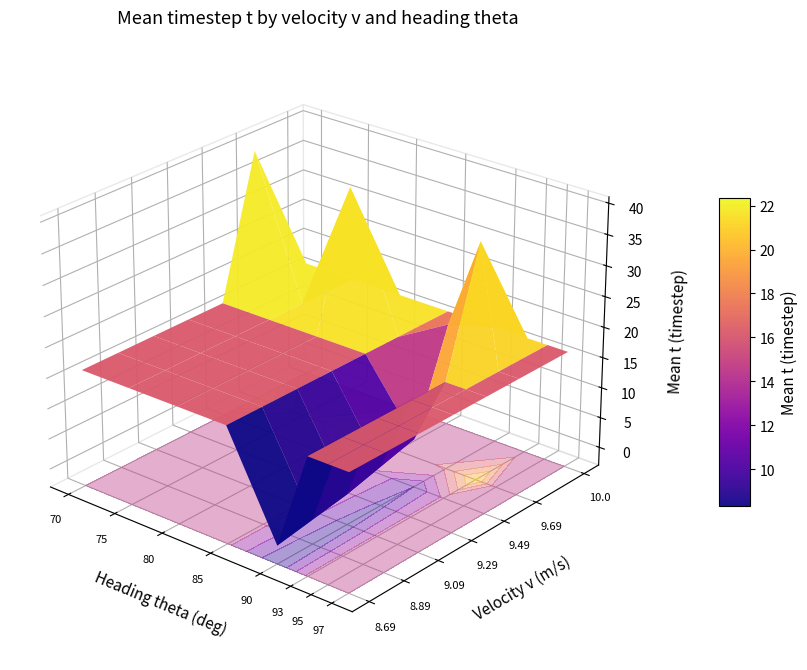

Which series changed the most between 8 and 12?

8.69